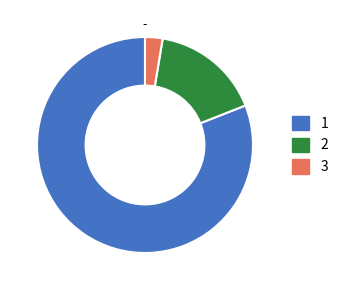

Is there any slice that represents more than half of the pie?

Yes